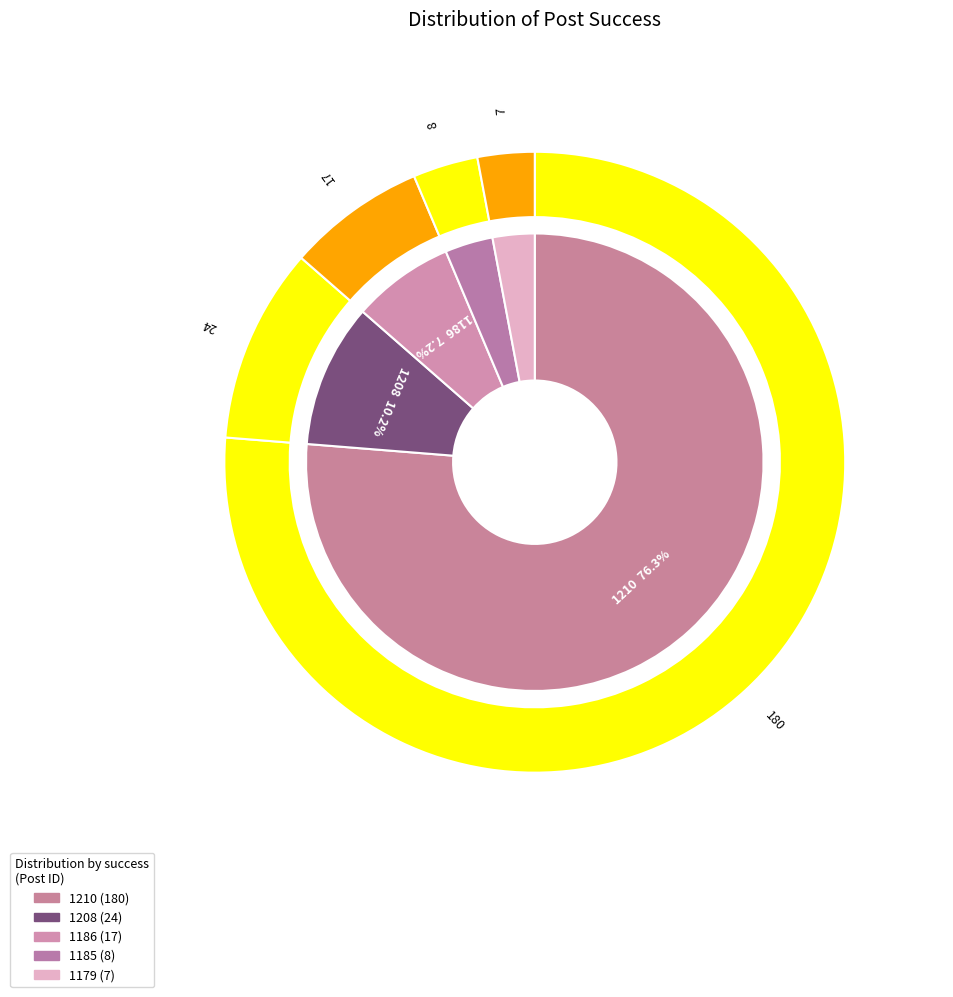

Does 1210 account for over 50% of the chart?

Yes